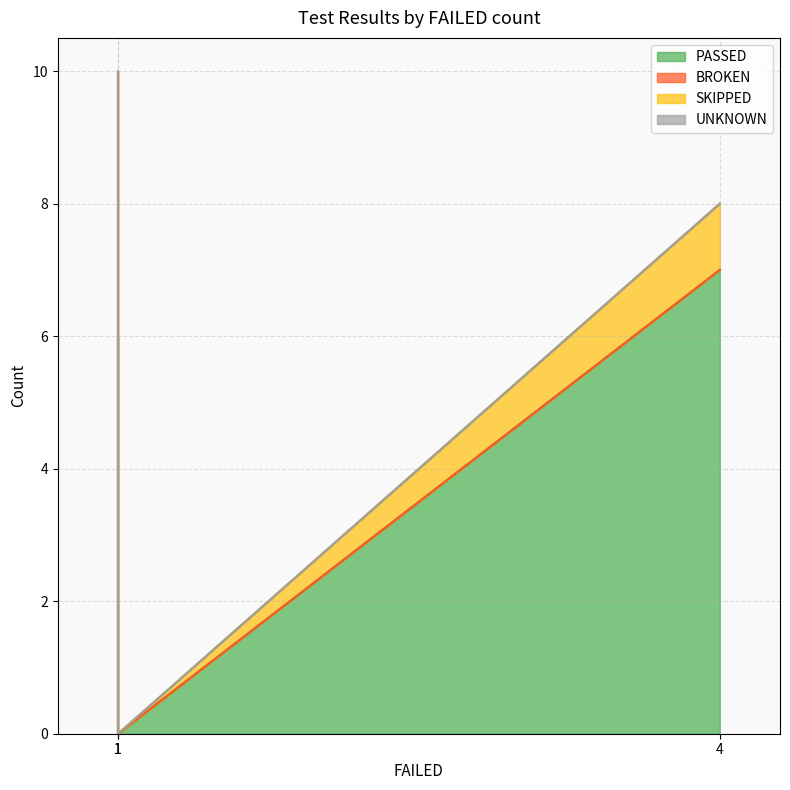

What is the difference between the maximum and minimum values in the BROKEN series?

4